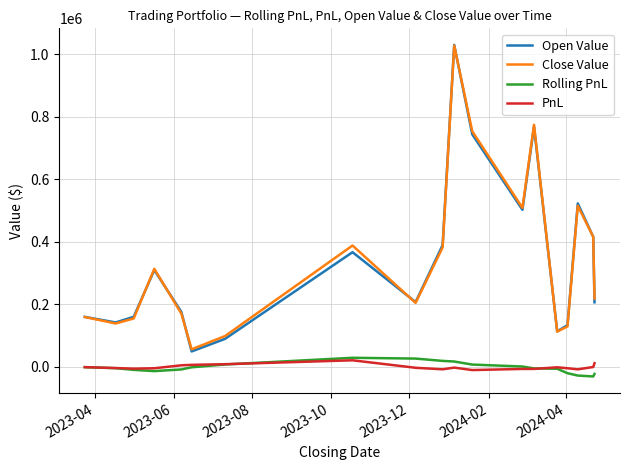

Which series has the widest spread of values?

Open Value